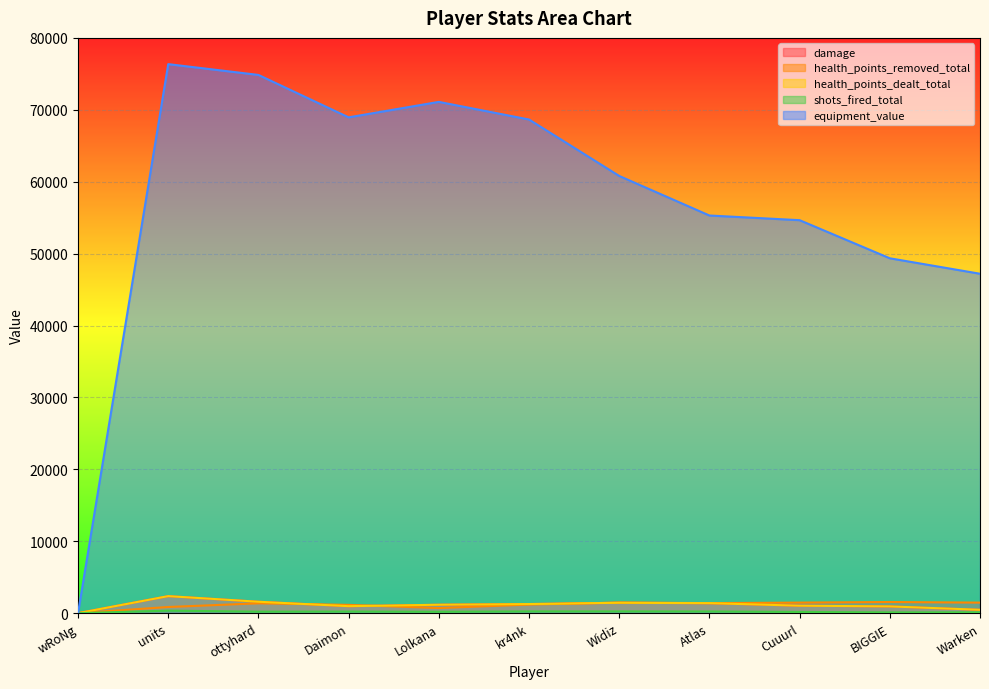

What is the average value of the shots_fired_total series?

188